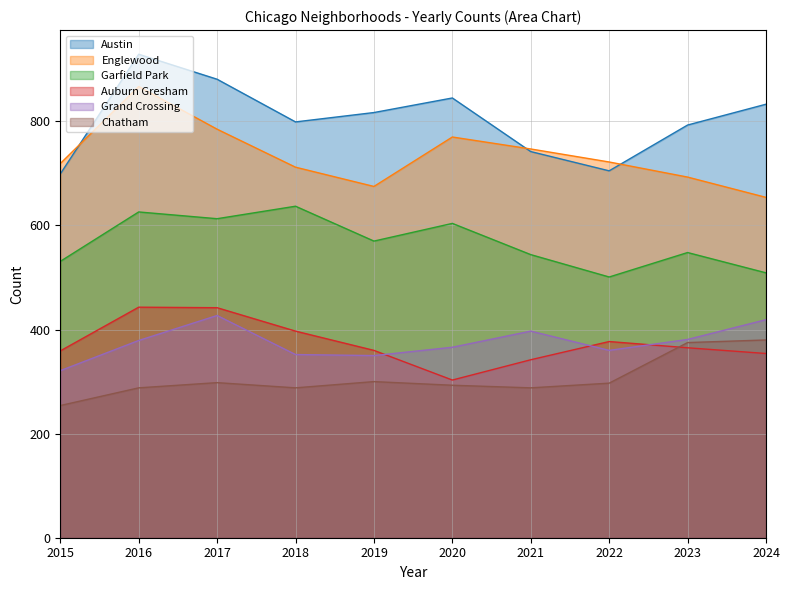

Reading left to right, transcribe all the data shown in this chart.

Austin: 699	929	881	799	817	845	742	705	793	833
Englewood: 719	867	785	712	675	770	747	722	693	654
Garfield Park: 531	626	613	637	570	604	544	501	548	509
Auburn Gresham: 359	443	442	397	360	303	342	377	365	354
Grand Crossing: 321	379	427	352	350	366	397	360	381	419
Chatham: 254	288	298	288	300	293	288	297	375	380